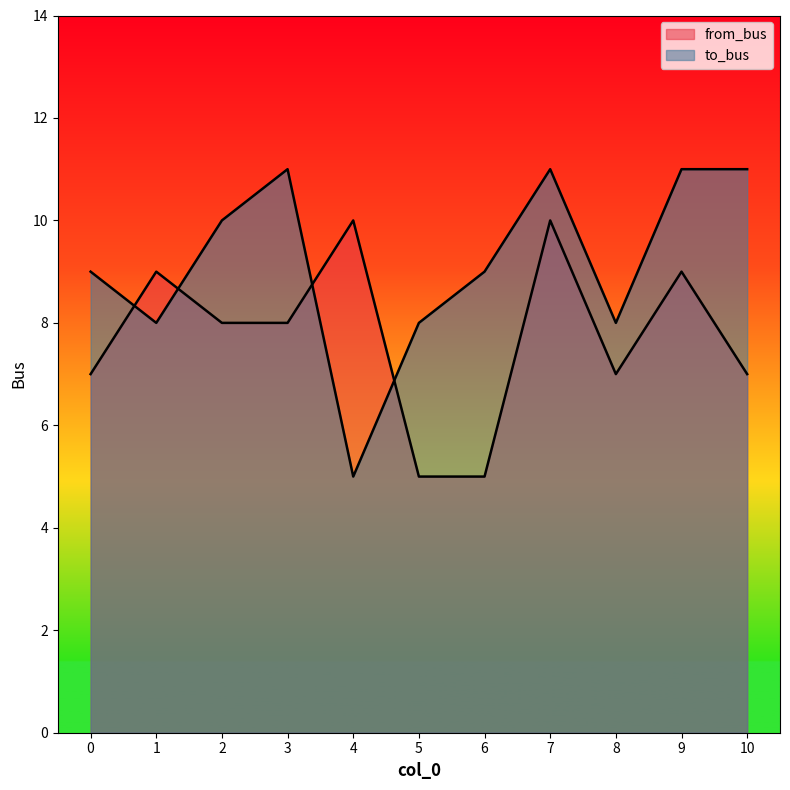

Where does the to_bus series first go above 9?

2